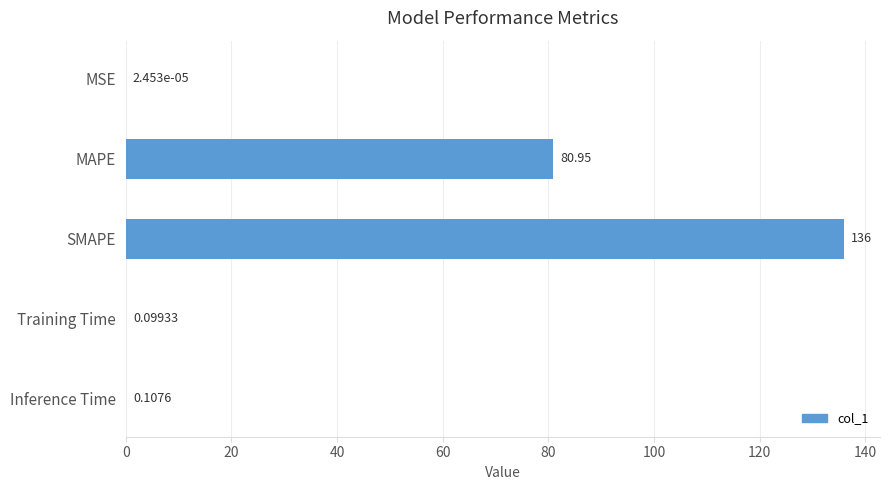

What is the sum of the values at SMAPE and MAPE?

217.0